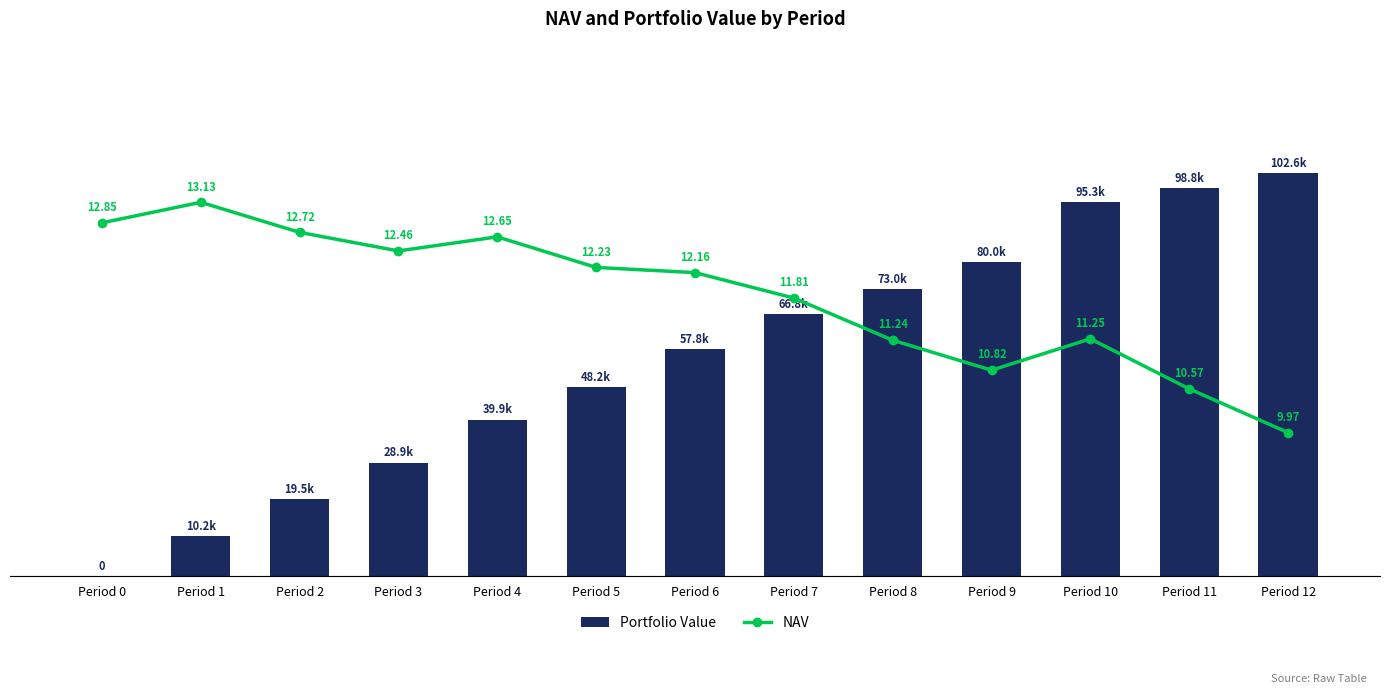

What are all the series names shown in the legend?

Portfolio Value, NAV